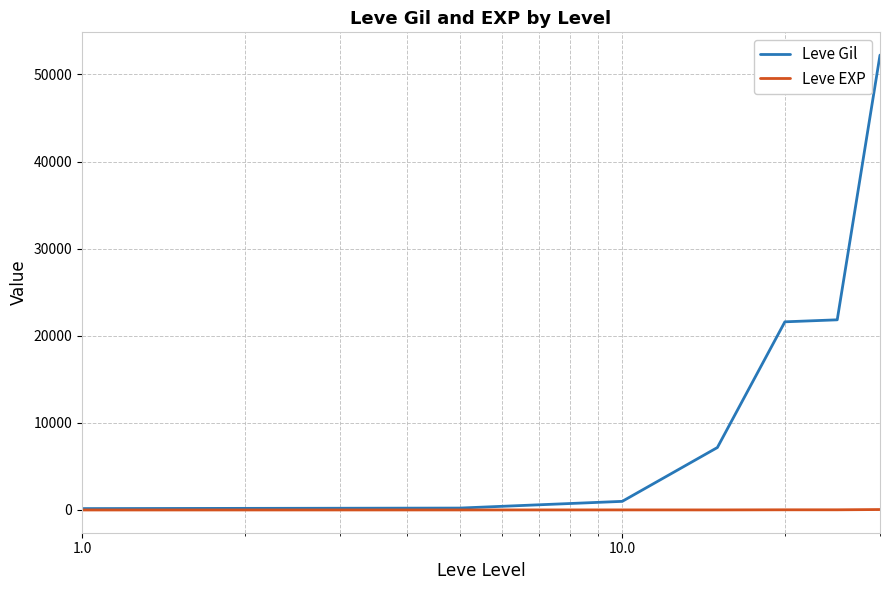

Which series has the widest spread of values?

Leve Gil